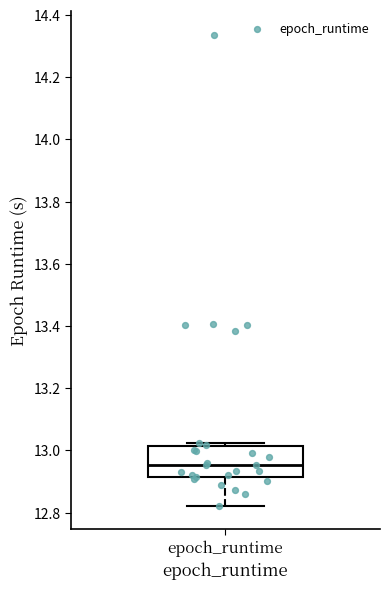

Where is the upper edge of the box for epoch_runtime on the y-axis? The values are not printed on the chart, so give them approximately, as read against the axis.

13.02